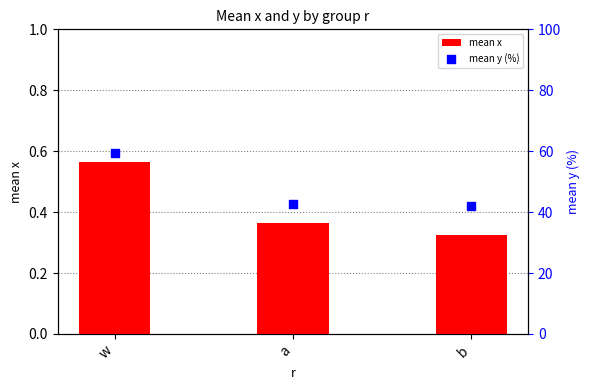

Which series has the largest total across all categories?

mean y (%)